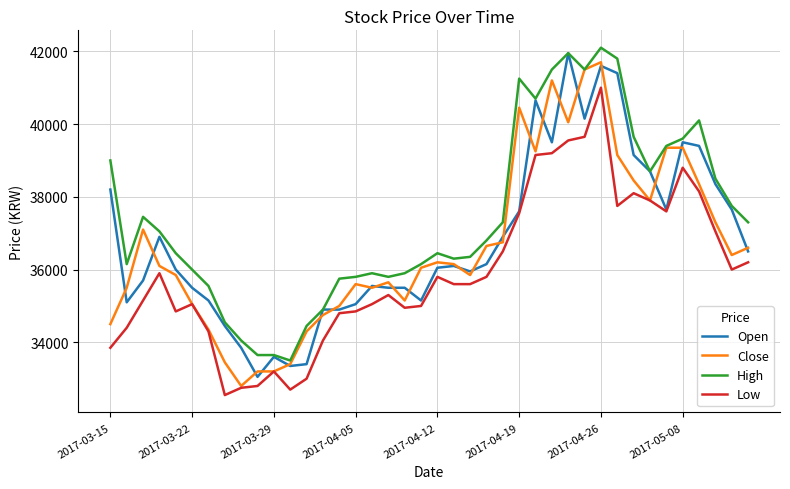

Which series has the largest total across all categories?

High